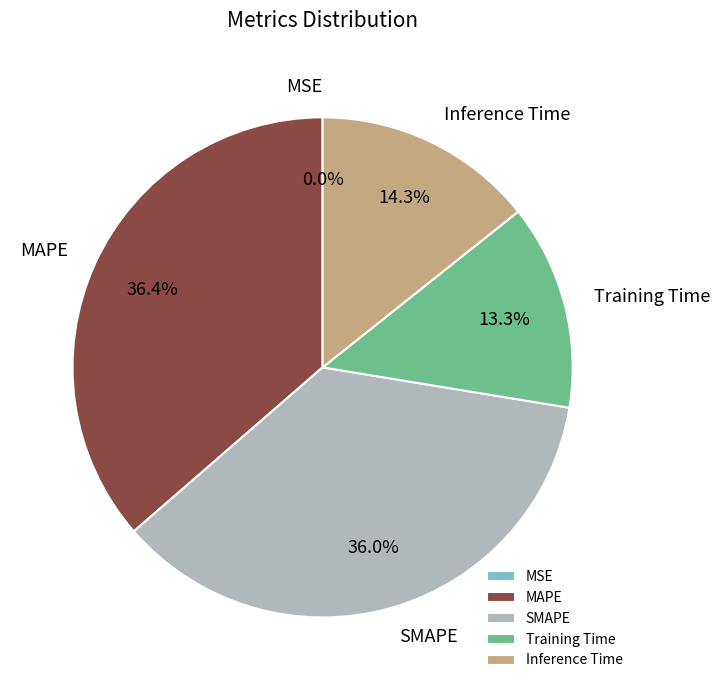

What is the total percentage of Inference Time and Training Time?

27.6%